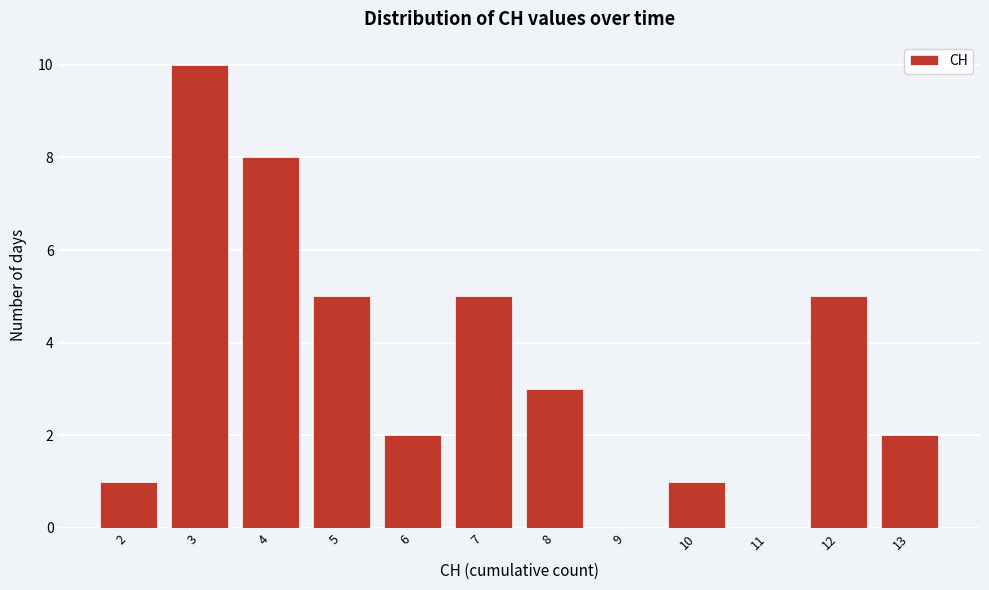

How tall is the bar that spans 7.5 to 8.5 on the x-axis? The values are not printed on the chart, so give them approximately, as read against the axis.

3